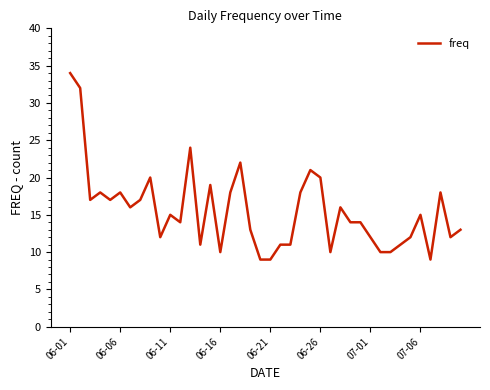

What is the smallest value displayed?

9